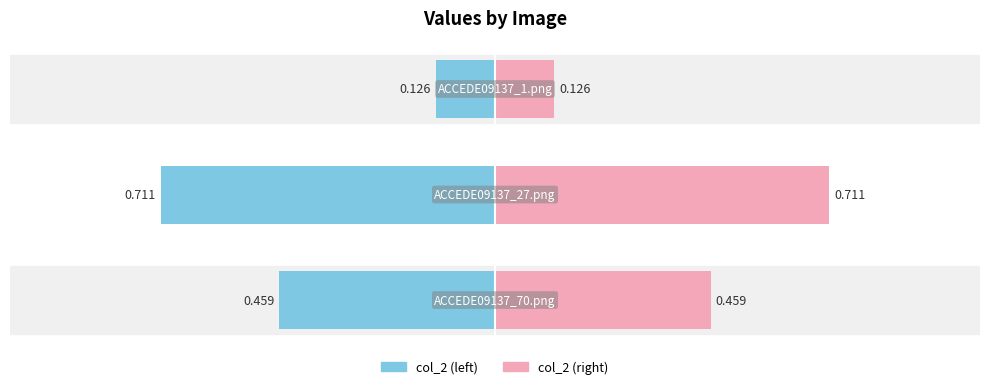

What is the sum of all values?

1.3